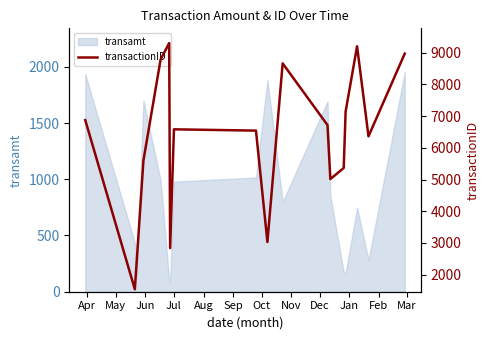

What is the maximum value for transamt?

1951.8